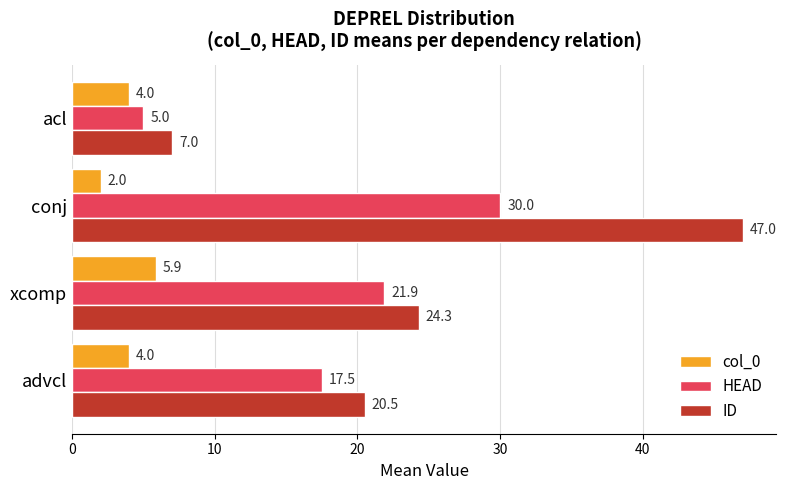

What is the difference between the highest and lowest values at conj?

45.0